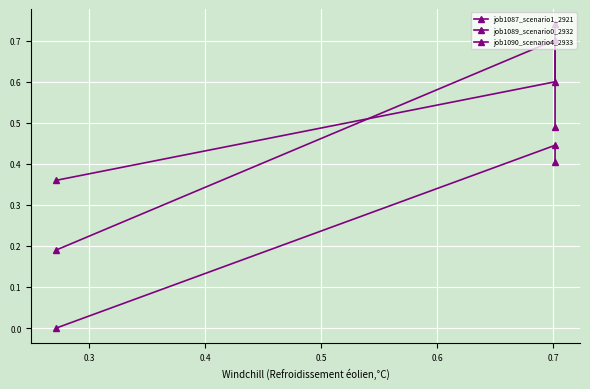

Rank the series at 0.3 from highest to lowest value.

job1087_scenario1_2921, job1090_scenario4_2933, job1089_scenario0_2932